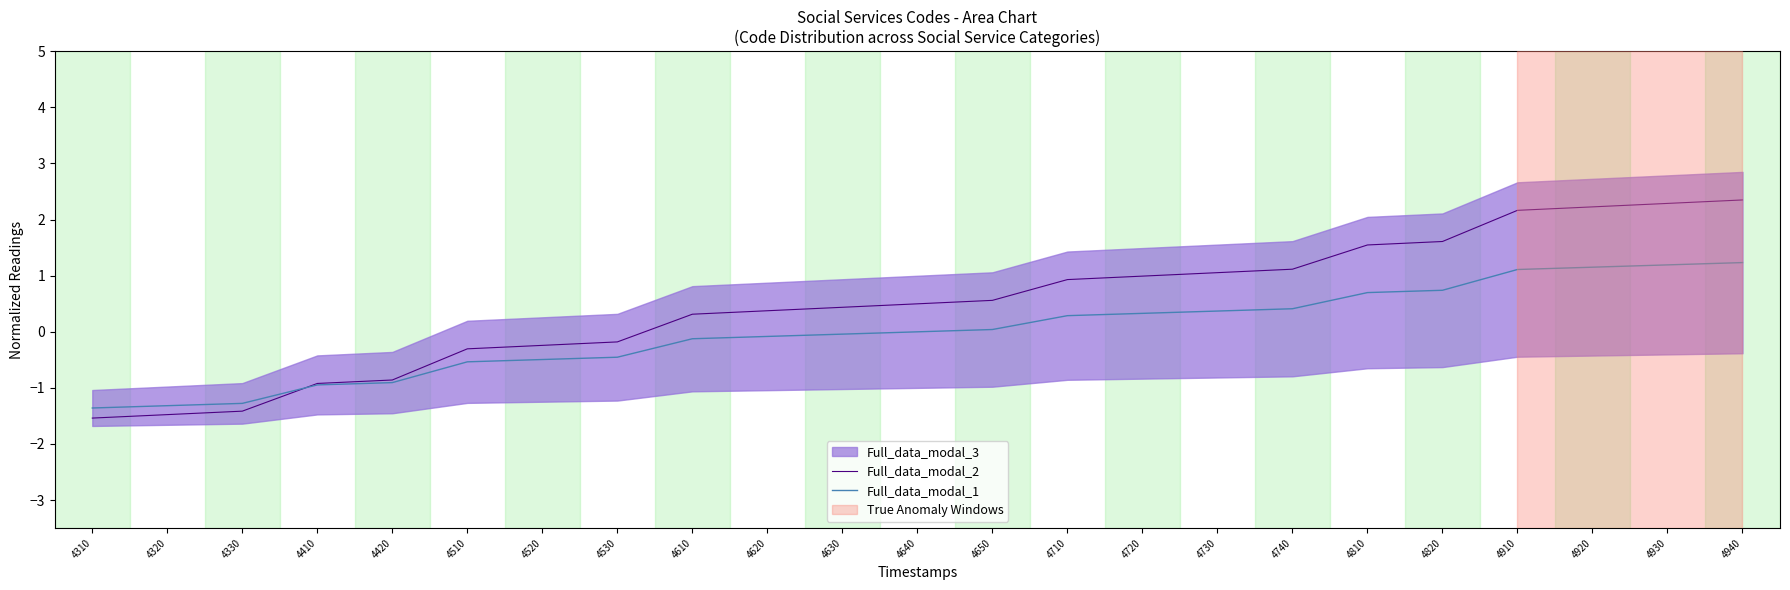

The Full_data_modal_2 series shows -0.5 at 4330. True or false?

False